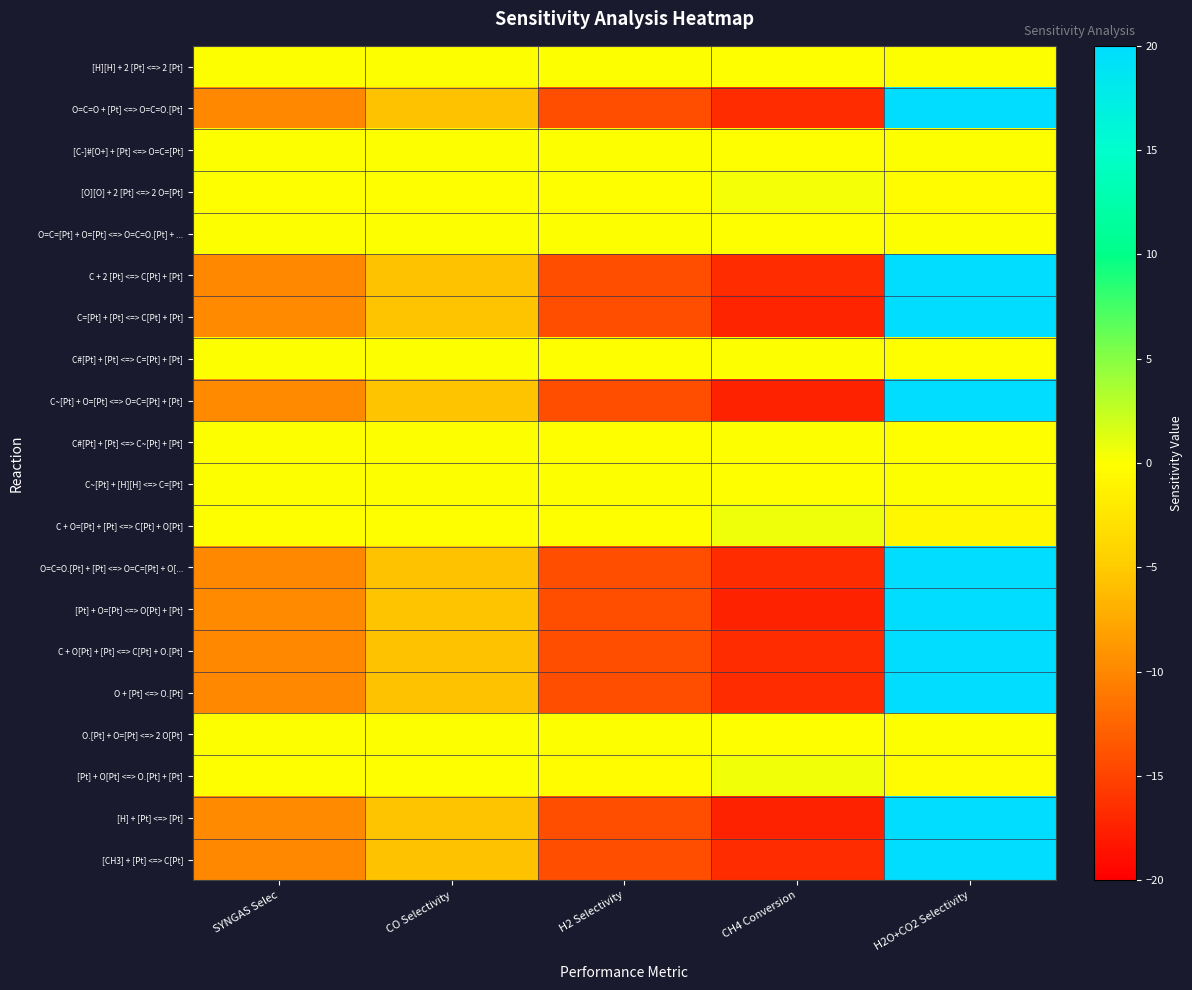

What is the spread (max minus min) of values at CH4 Conversion?

18.1